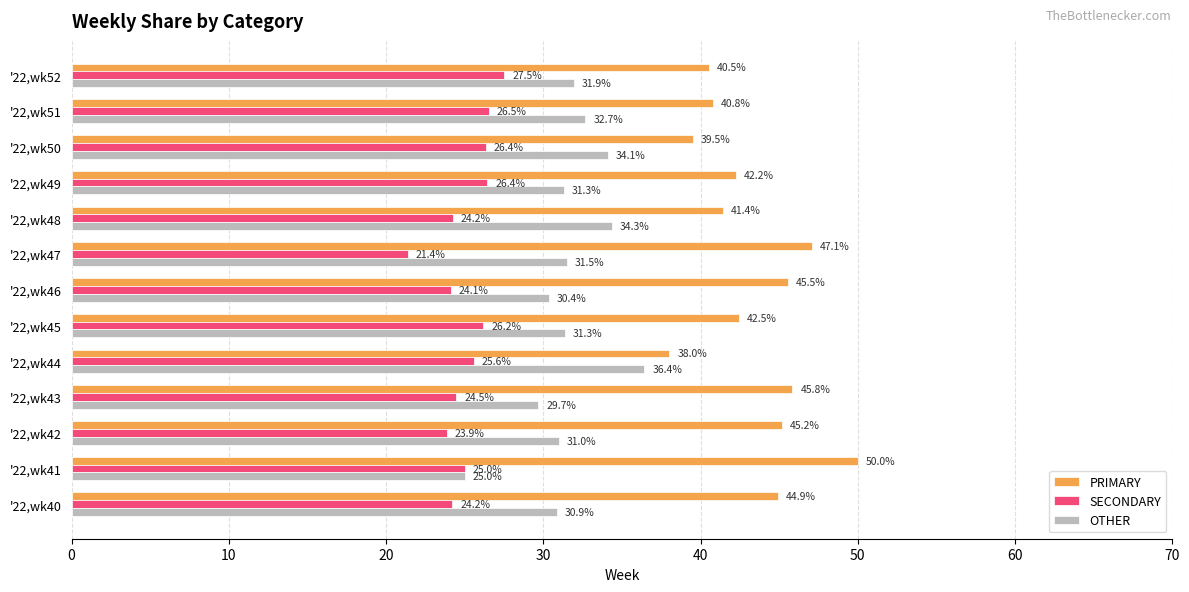

Read the SECONDARY value at '22,wk41.

25.0